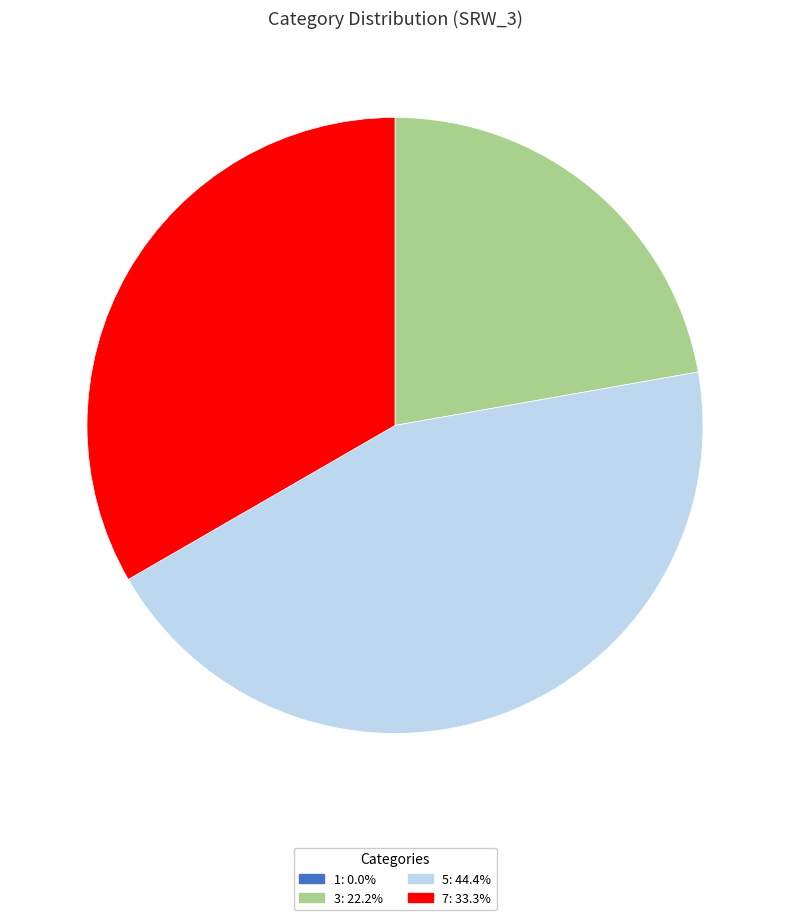

Does any single category account for the majority?

No